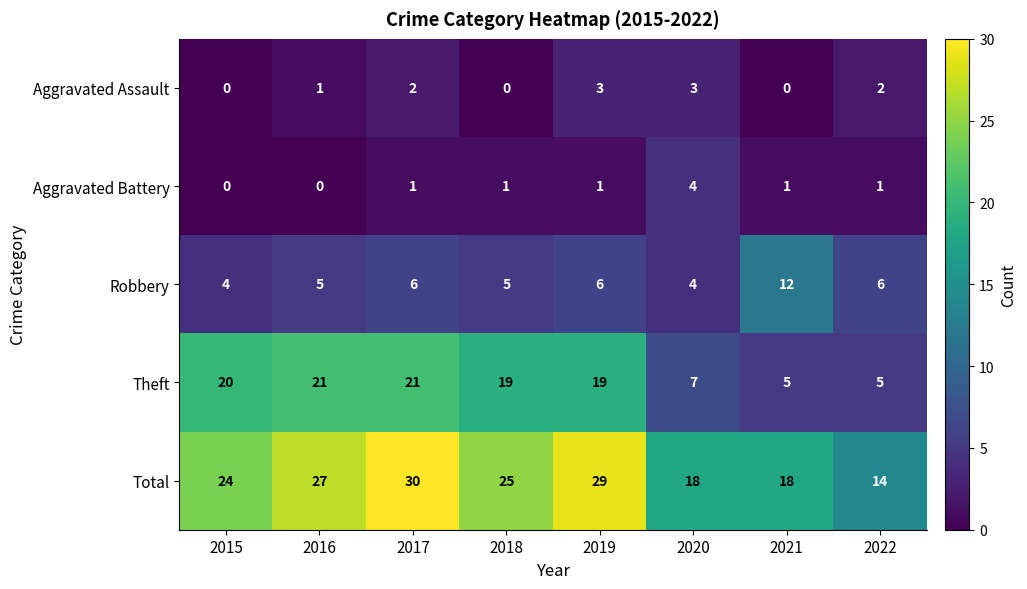

True or false: Total has a value of 41 at 2018.

False